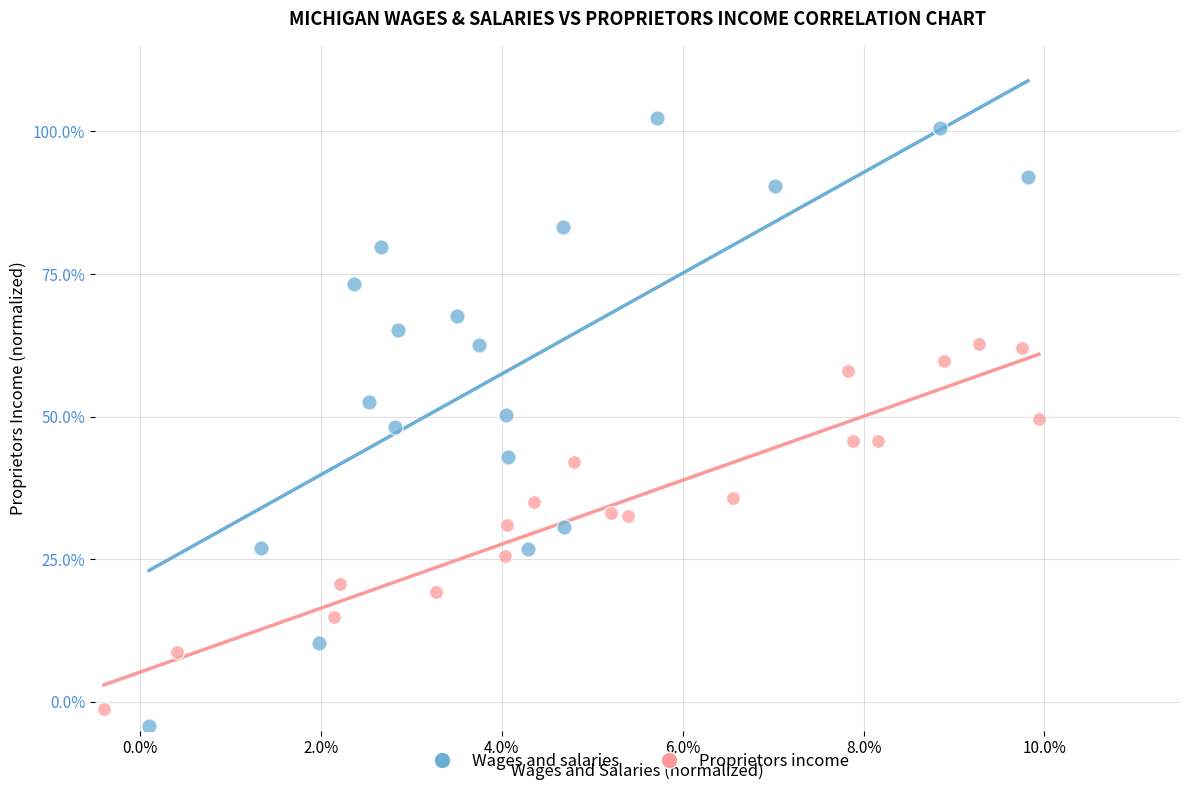

Which series has the widest spread of Y values?

Wages and salaries